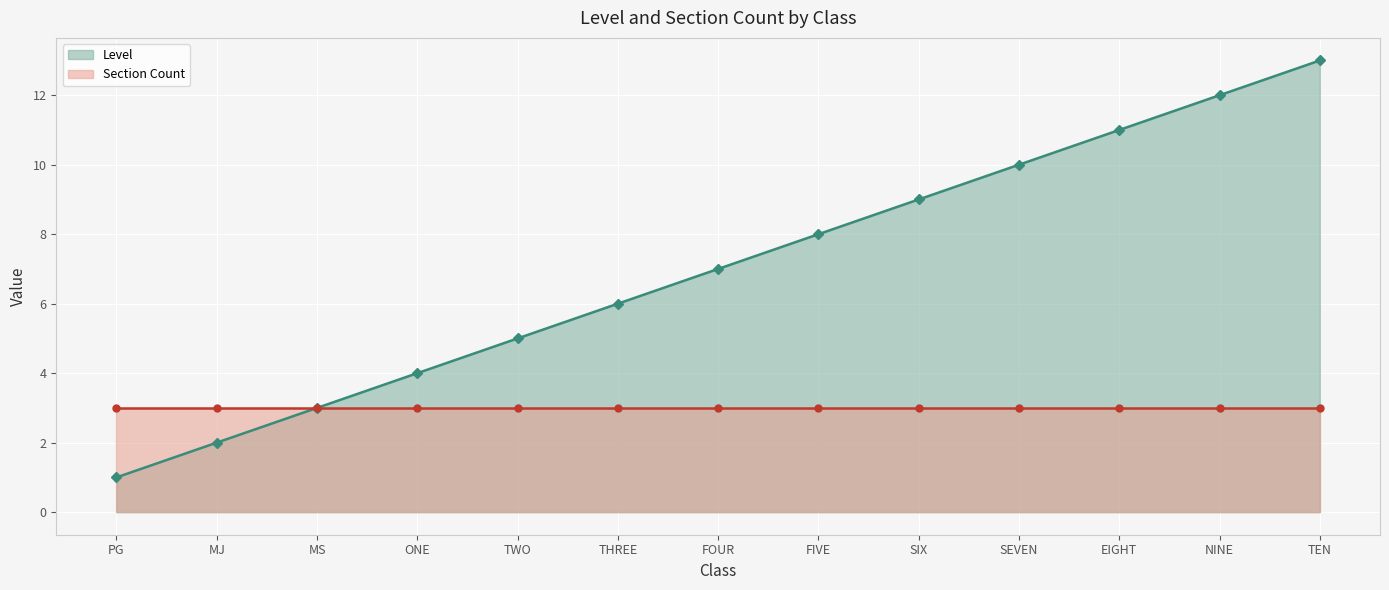

What position from the right is TWO?

9